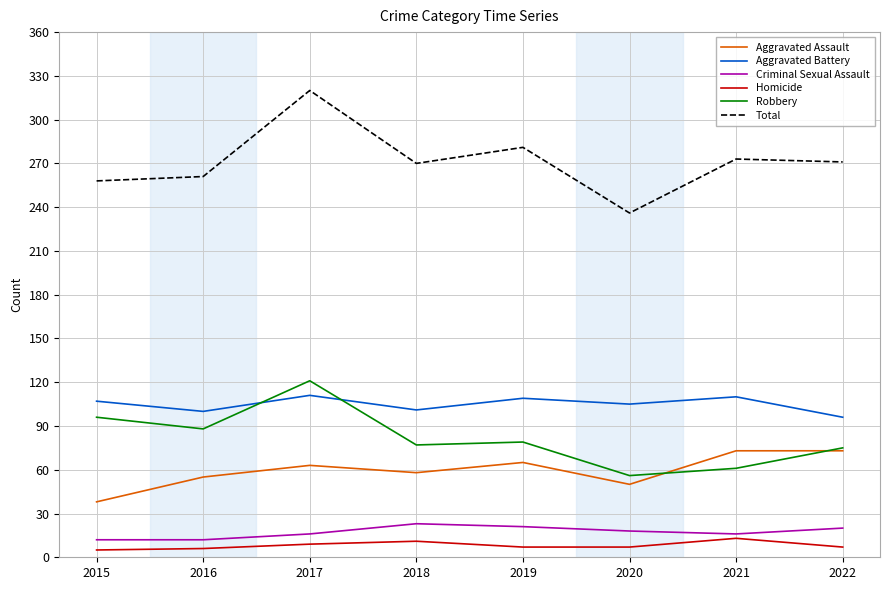

What is the spread (max minus min) of values at 2017?

311